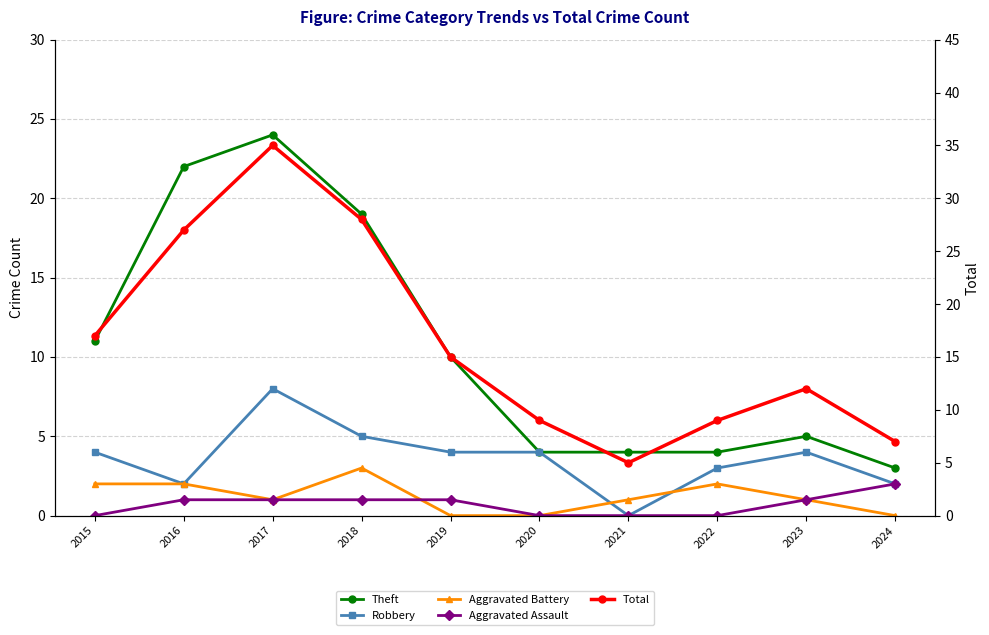

How many values in the Robbery series exceed 4?

2